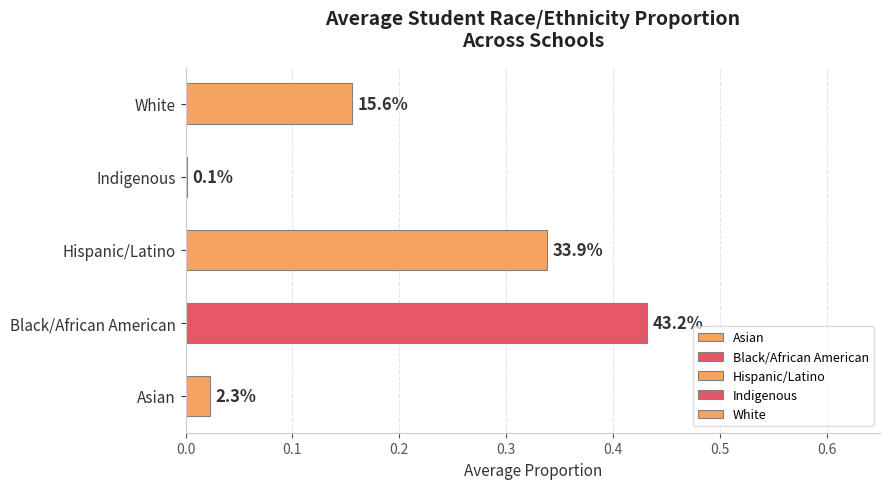

Which series has the largest total across all categories?

Black/African American